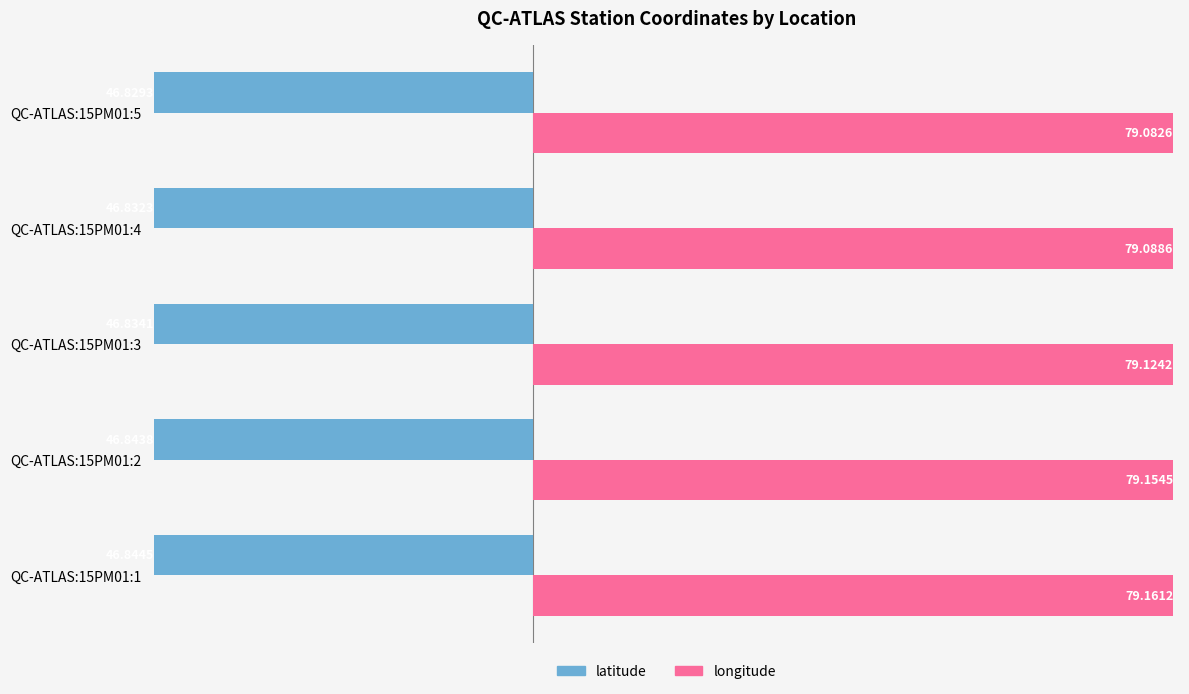

What is the difference between the highest and lowest values at QC-ATLAS:15PM01:4?

125.9